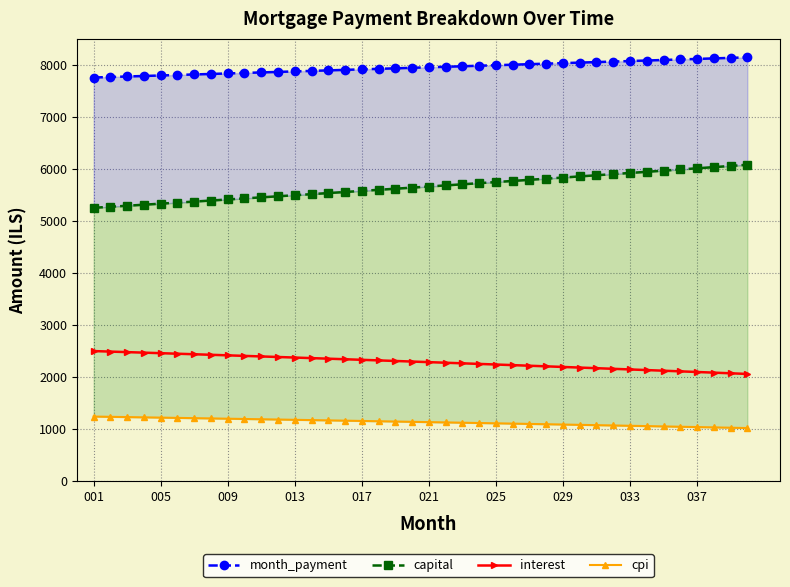

What is the highest value of the interest series?

2503.1